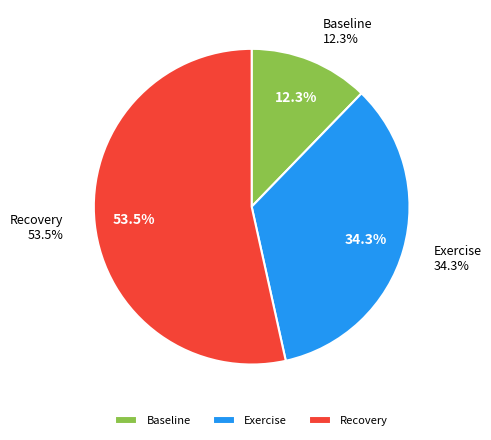

What is the smallest slice in the pie chart?

Baseline